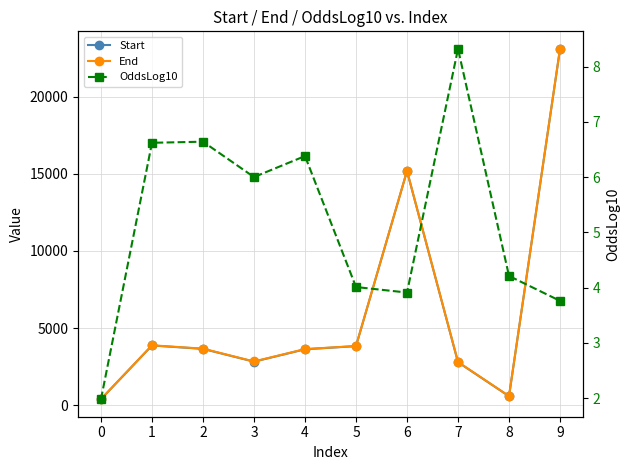

What is the difference between the second highest and second lowest values in the End series?

14595.0